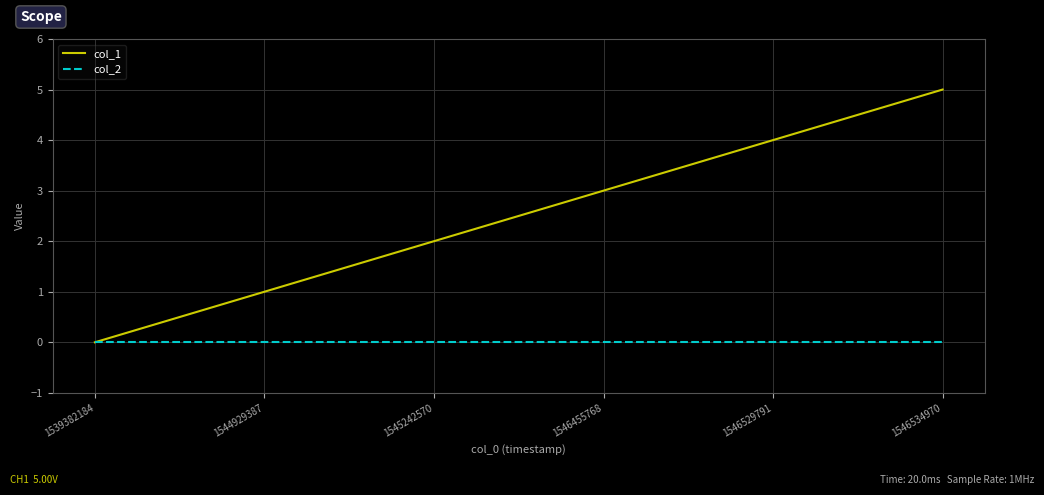

The value of col_1 at 1546455768 is 3. True or false?

True